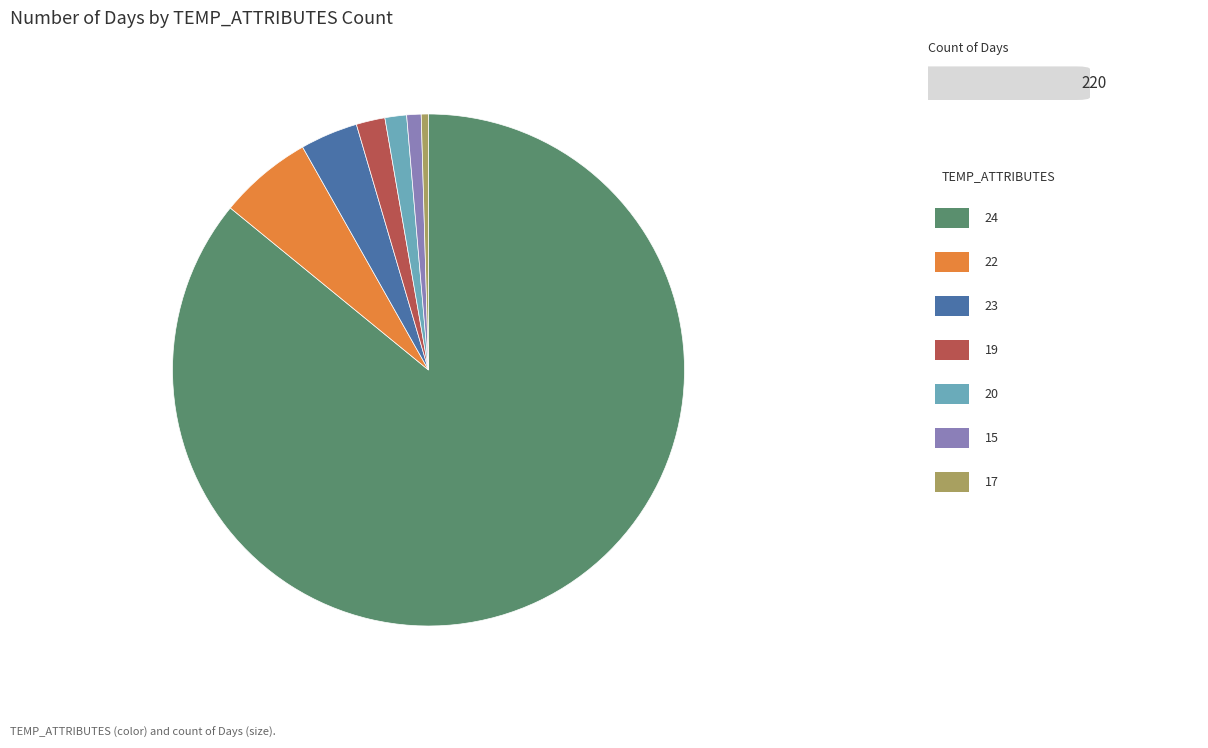

Is there any slice that represents more than half of the pie?

Yes